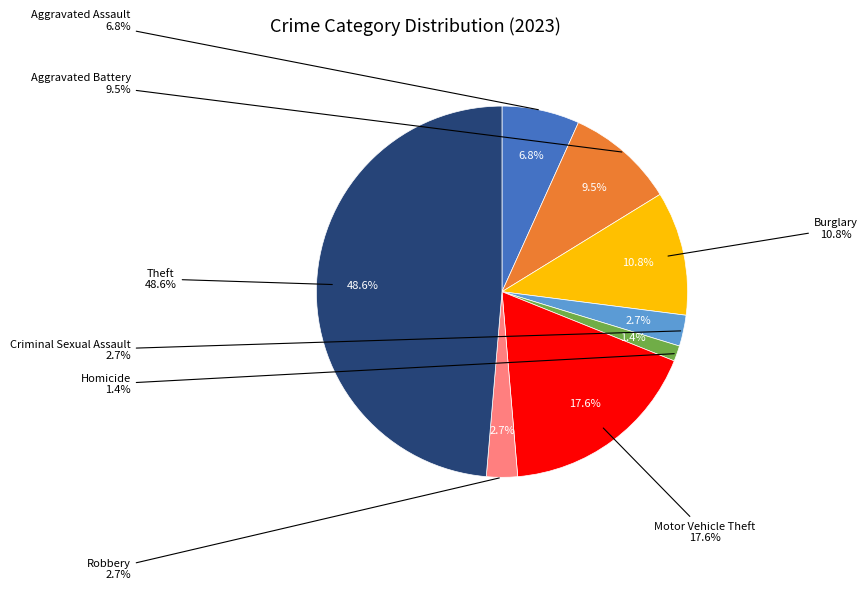

To the nearest percent, what percentage of the pie is Motor Vehicle Theft?

18%